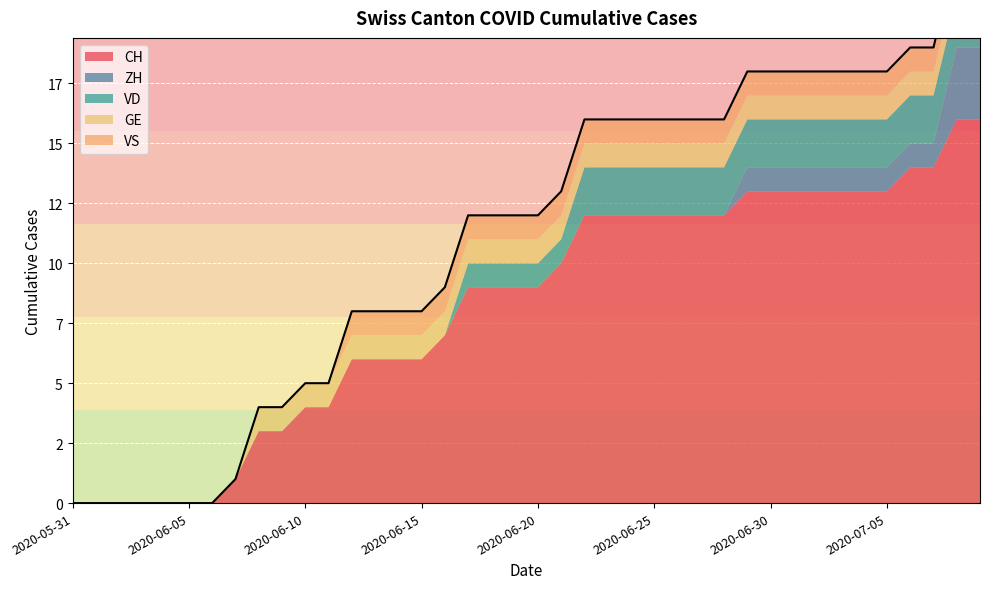

At which category does the chart reach its peak across all series?

2020-07-08